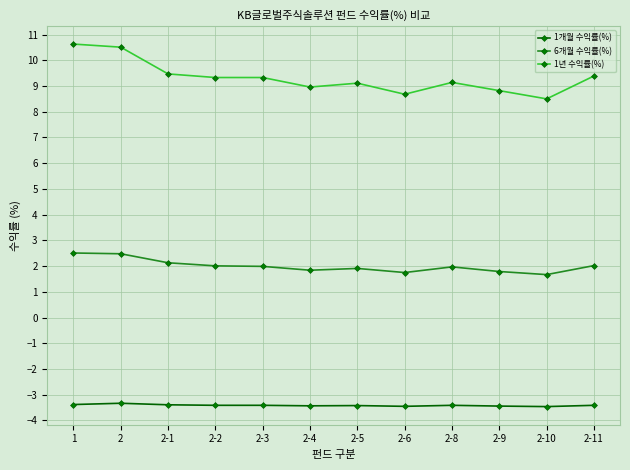

What are all the series names shown in the legend?

1개월 수익률(%), 6개월 수익률(%), 1년 수익률(%)